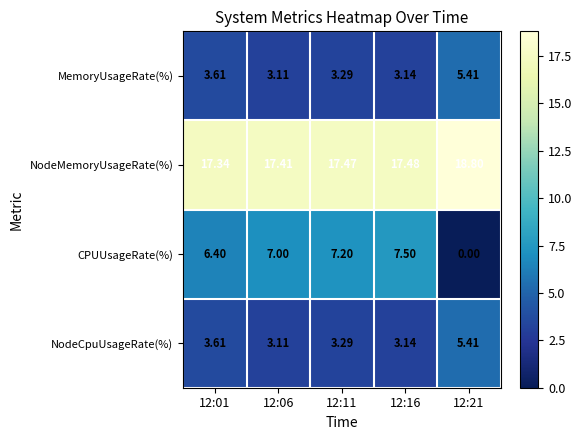

Which series has the widest spread of values?

CPUUsageRate(%)